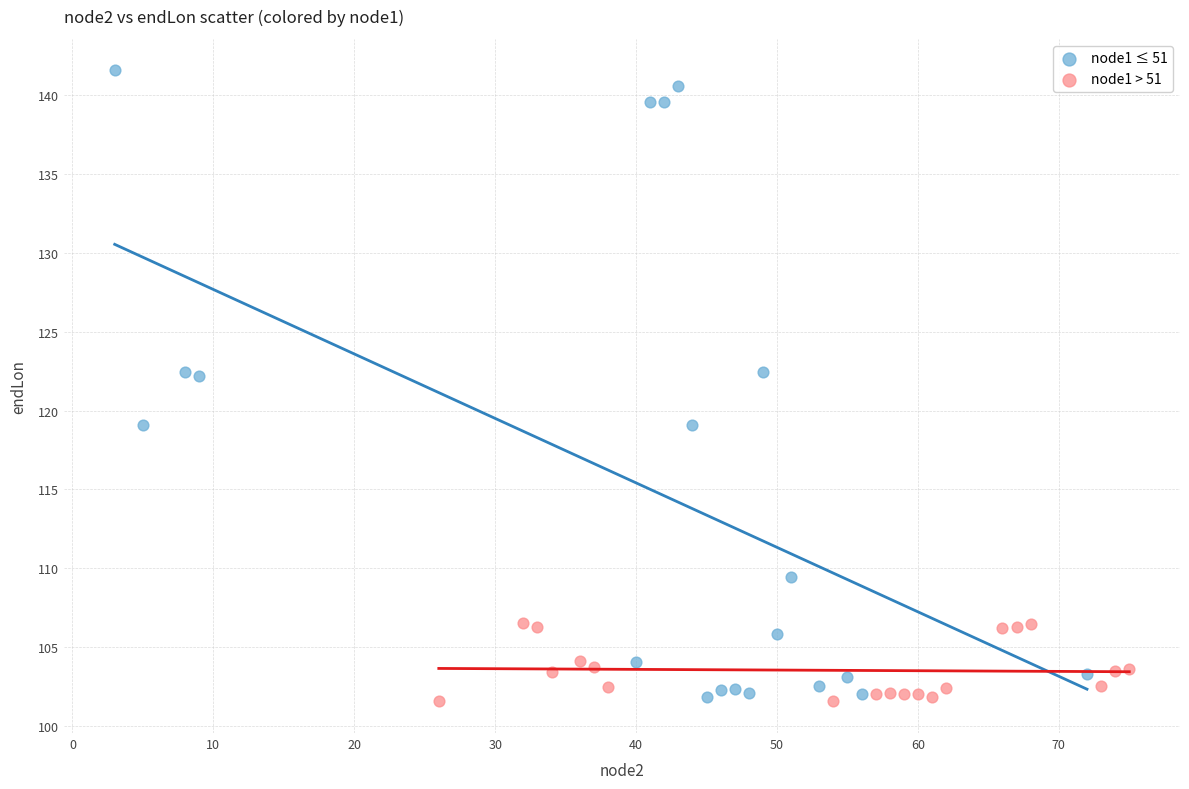

Which series contains the highest Y value?

node1 ≤ 51